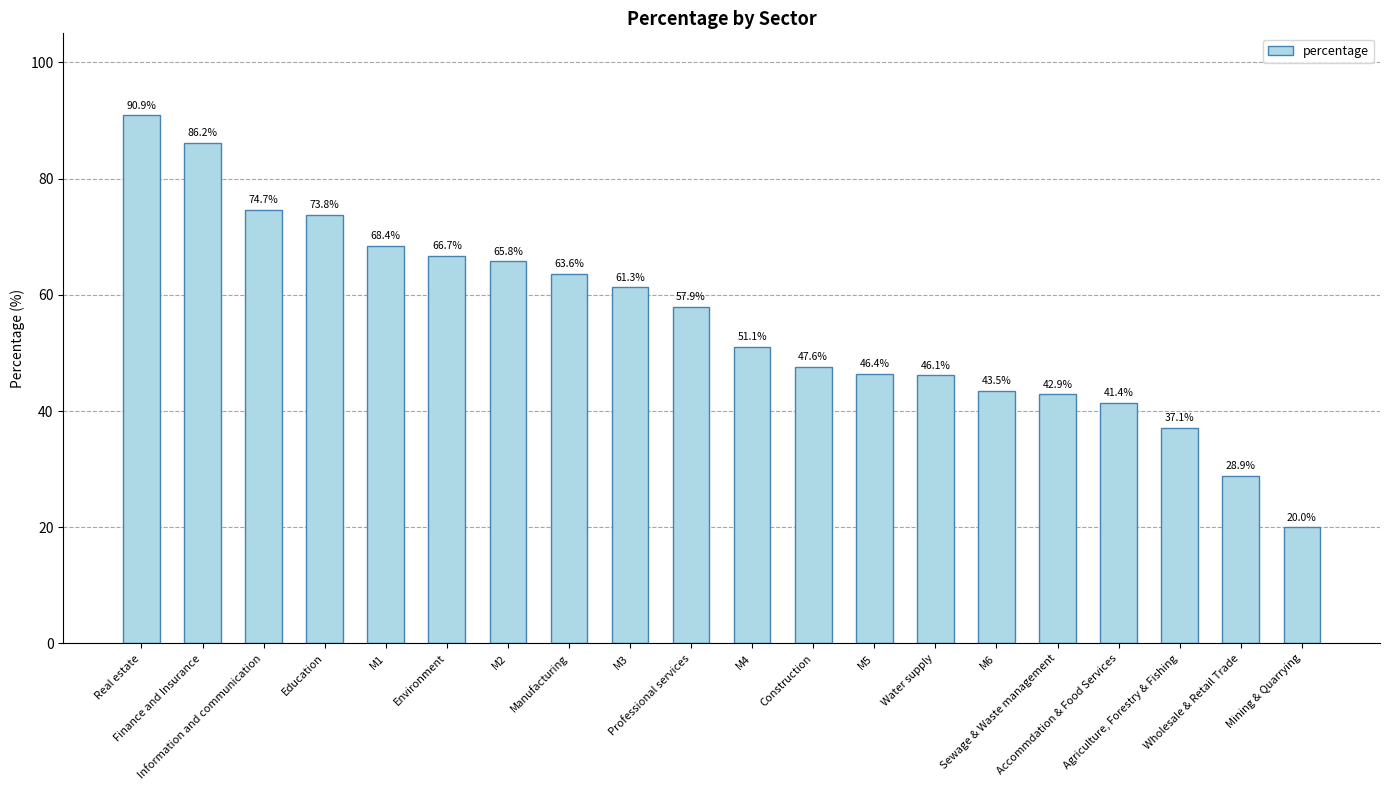

The chart shows a value of 8.5 at Agriculture, Forestry & Fishing. True or false?

False